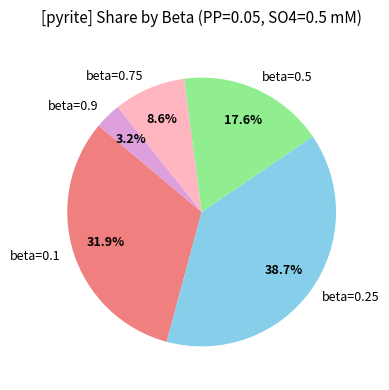

Does any single category account for the majority?

No